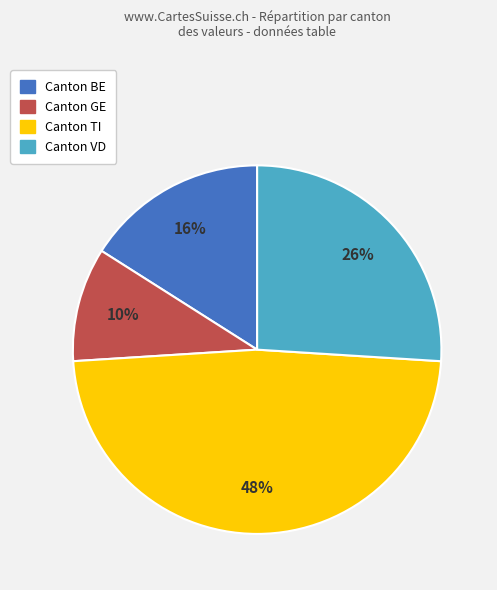

Is there a majority slice in this chart?

No